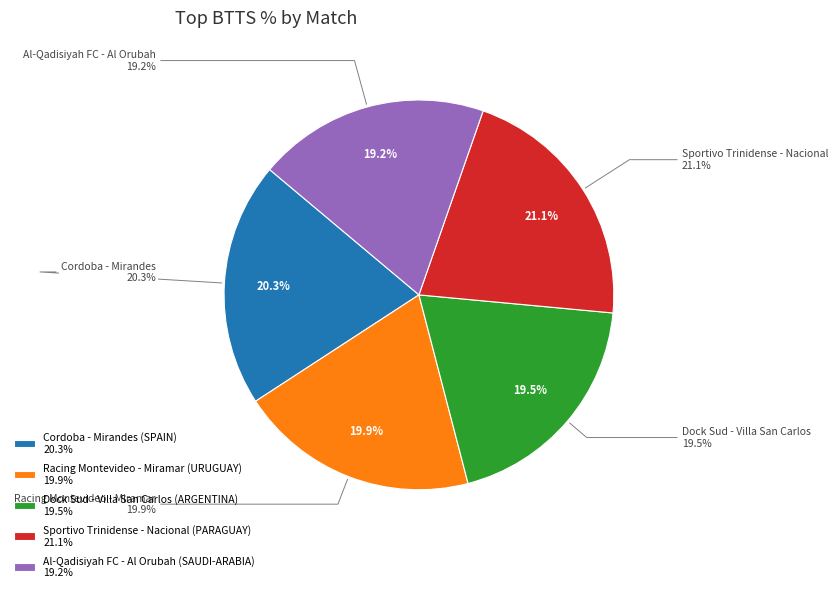

Is the sum of Cordoba - Mirandes (SPAIN) and Racing Montevideo - Miramar (URUGUAY) greater than half?

No